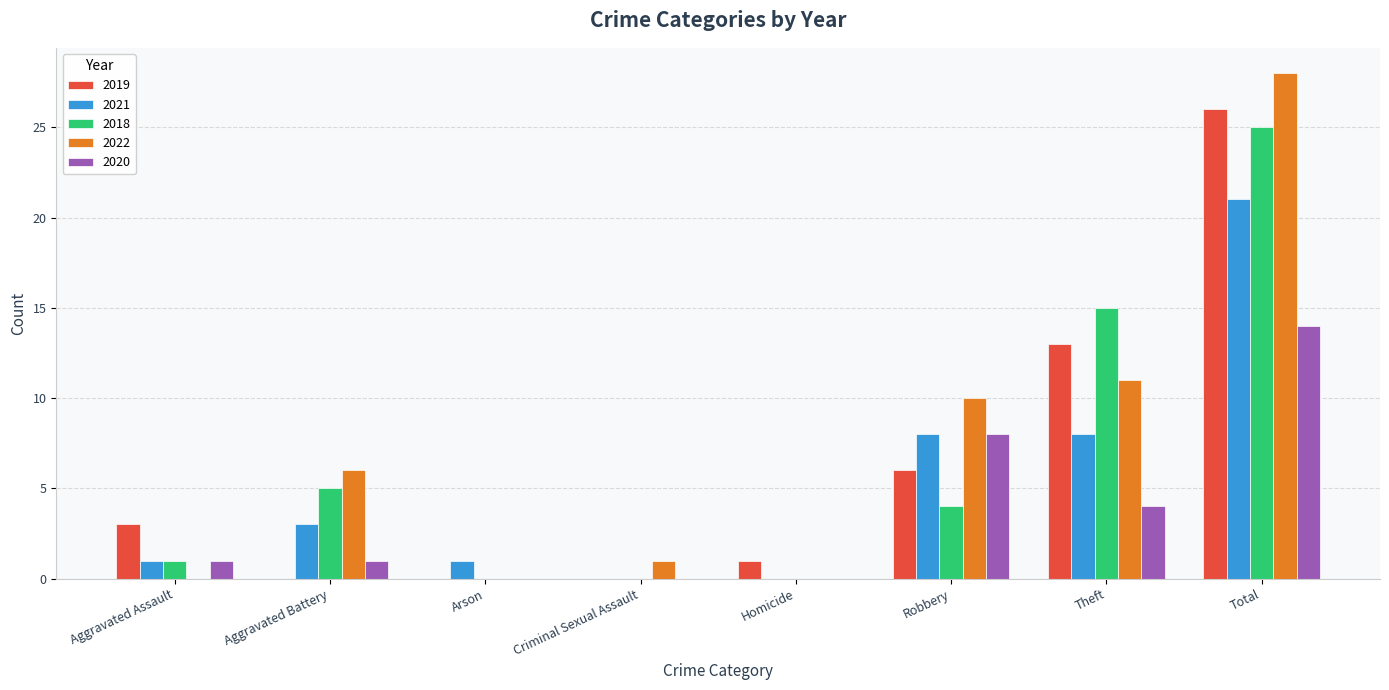

What are all the series names shown in the legend?

2019, 2021, 2018, 2022, 2020